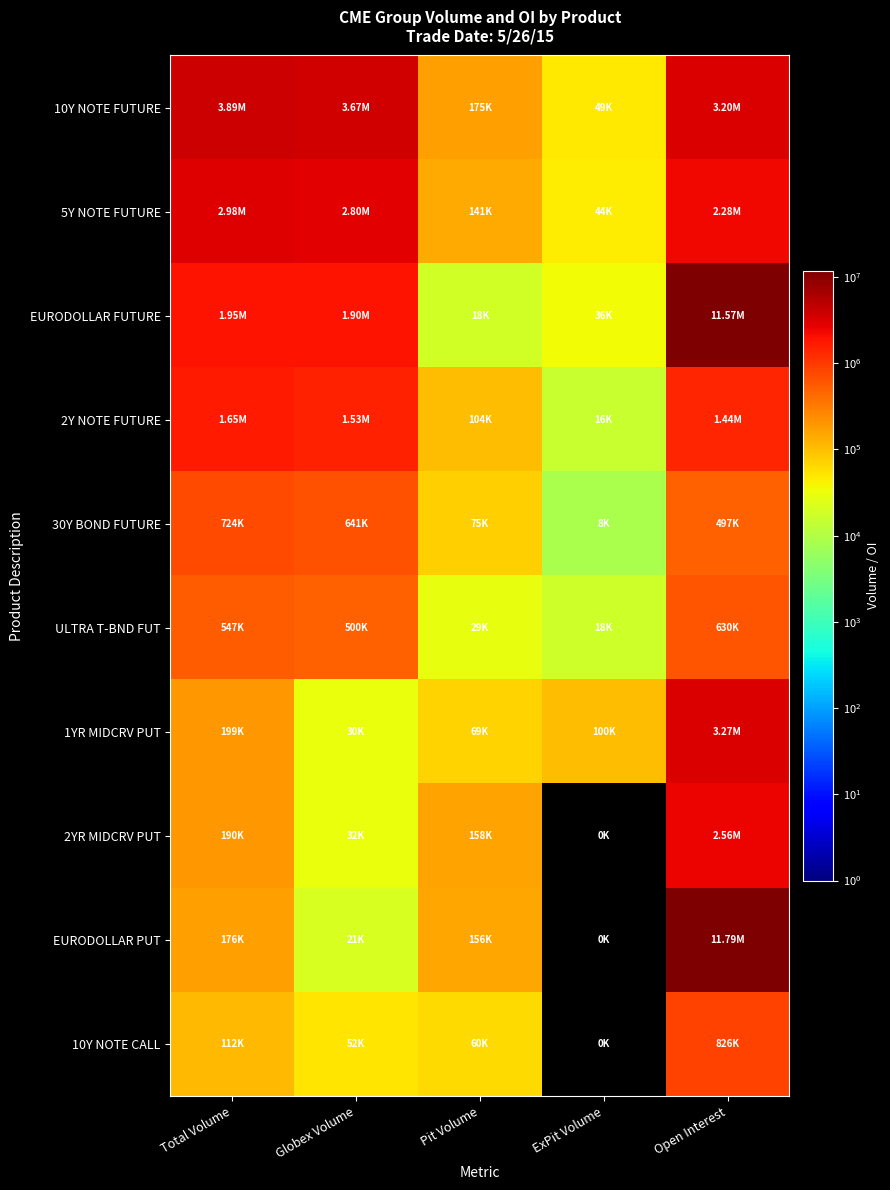

Reading right to left, what are all the values shown in this chart?

10Y NOTE FUTURE: Open Interest=3200139	ExPit Volume=48532	Pit Volume=174674	Globex Volume=3670254	Total Volume=3893460
5Y NOTE FUTURE: Open Interest=2279834	ExPit Volume=43815	Pit Volume=141067	Globex Volume=2798806	Total Volume=2983688
EURODOLLAR FUTURE: Open Interest=11573788	ExPit Volume=35693	Pit Volume=18063	Globex Volume=1899041	Total Volume=1952797
2Y NOTE FUTURE: Open Interest=1437710	ExPit Volume=15751	Pit Volume=103967	Globex Volume=1531141	Total Volume=1650859
30Y BOND FUTURE: Open Interest=496641	ExPit Volume=8475	Pit Volume=75081	Globex Volume=640773	Total Volume=724329
ULTRA T-BND FUT: Open Interest=629851	ExPit Volume=17745	Pit Volume=28858	Globex Volume=500052	Total Volume=546655
1YR MIDCRV PUT: Open Interest=3268087	ExPit Volume=100000	Pit Volume=68816	Globex Volume=30067	Total Volume=198883
2YR MIDCRV PUT: Open Interest=2557125	ExPit Volume=0	Pit Volume=158350	Globex Volume=31506	Total Volume=189856
EURODOLLAR PUT: Open Interest=11789076	ExPit Volume=0	Pit Volume=155788	Globex Volume=20558	Total Volume=176346
10Y NOTE CALL: Open Interest=826135	ExPit Volume=0	Pit Volume=60342	Globex Volume=51878	Total Volume=112220